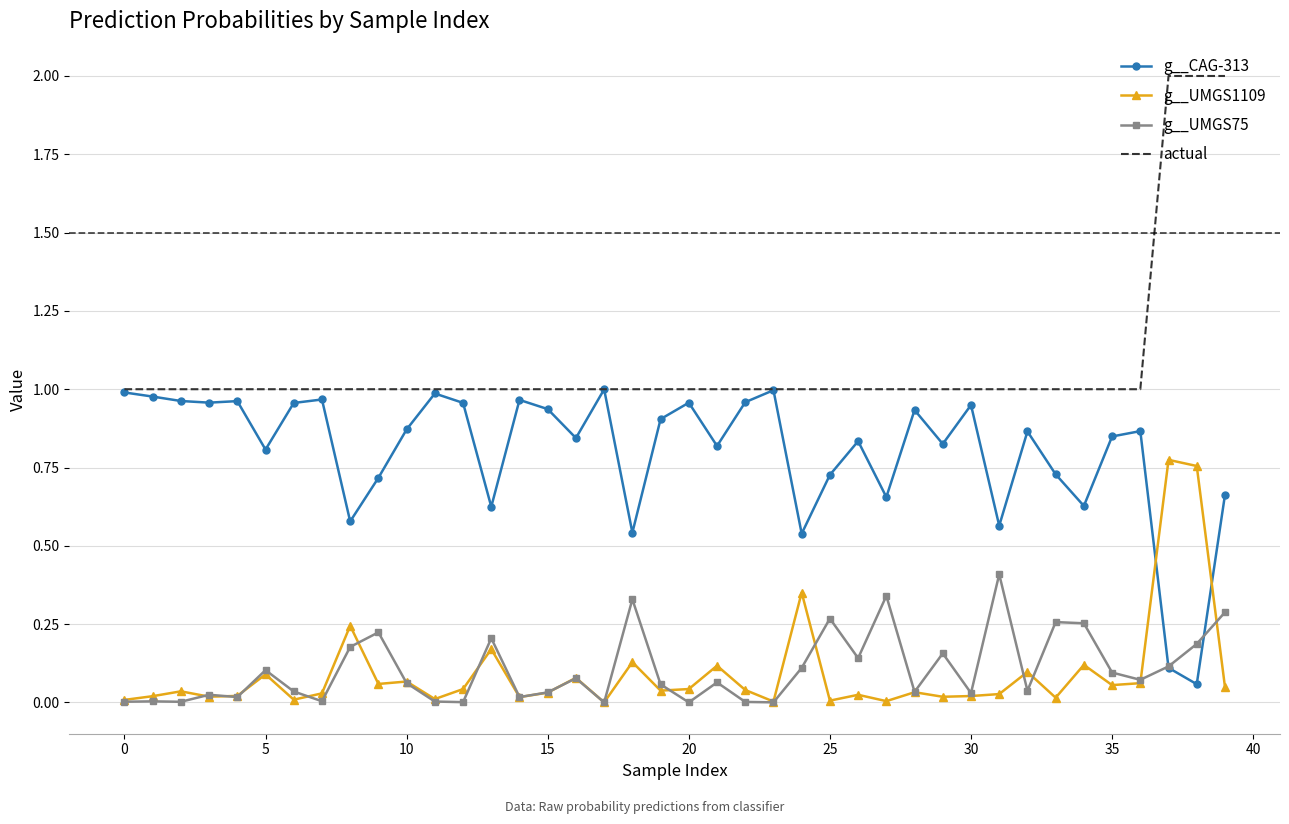

Which series has the largest total across all categories?

actual